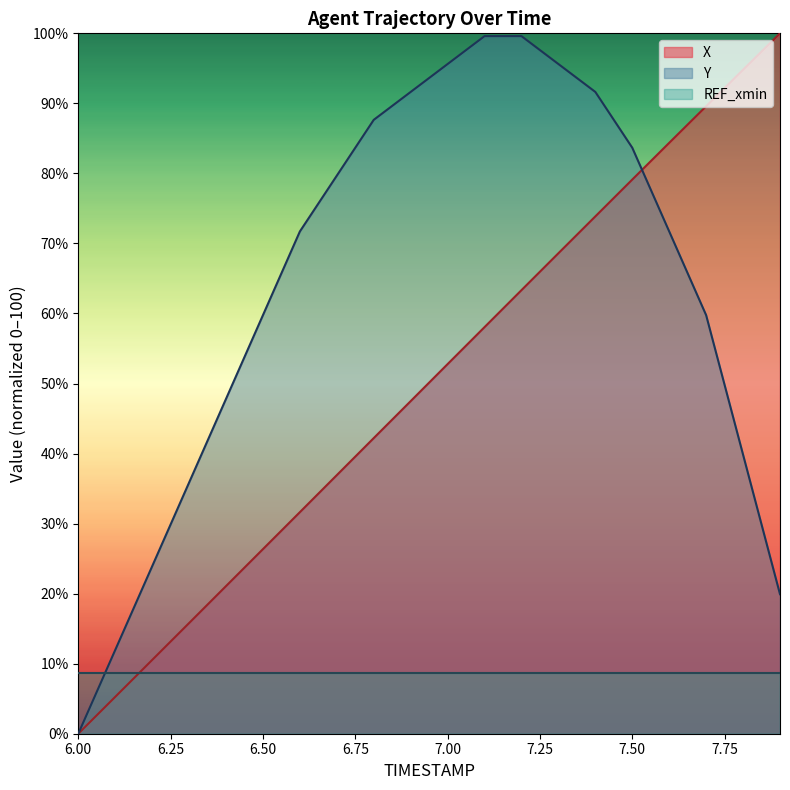

What is the difference between the second highest and second lowest values in the X series?

89.5